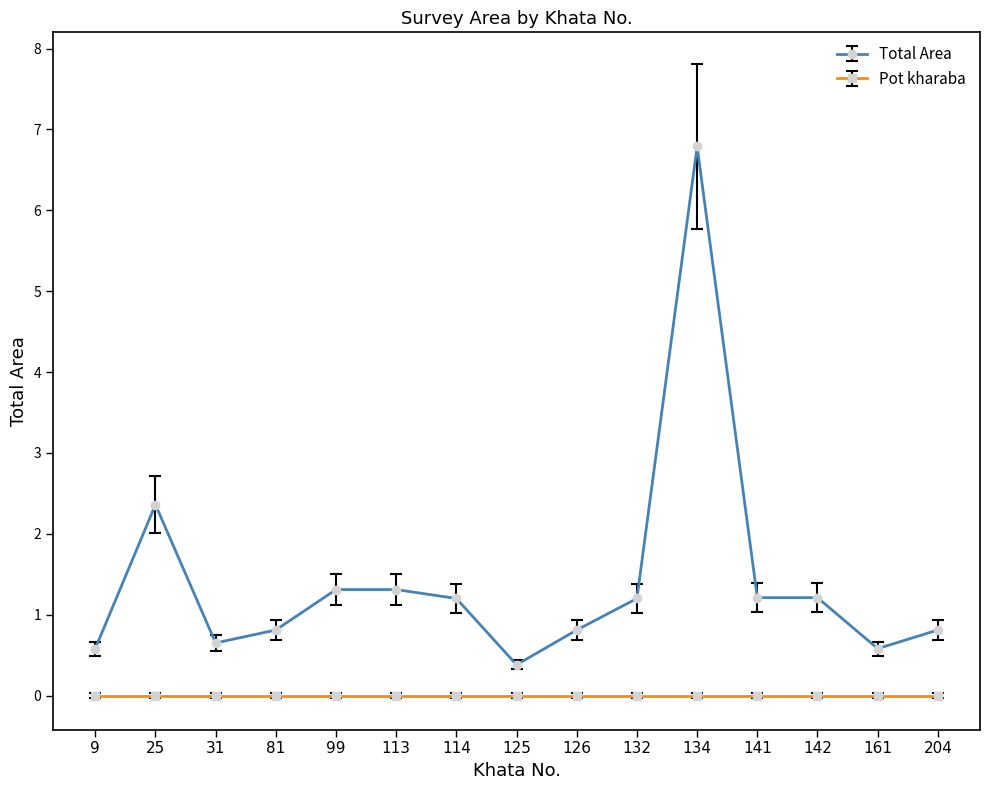

Reading right to left, what are all the values shown in this chart?

Total Area: 204=0.8	161=0.6	142=1.2	141=1.2	134=6.8	132=1.2	126=0.8	125=0.4	114=1.2	113=1.3	99=1.3	81=0.8	31=0.7	25=2.4	9=0.6
Pot kharaba: 204=0.0	161=0.0	142=0.0	141=0.0	134=0.0	132=0.0	126=0.0	125=0.0	114=0.0	113=0.0	99=0.0	81=0.0	31=0.0	25=0.0	9=0.0